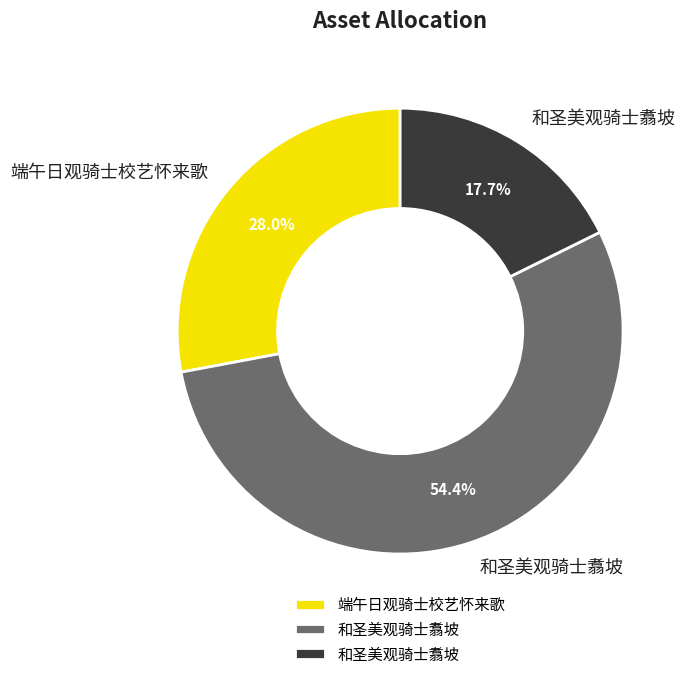

Is there any slice that represents more than half of the pie?

Yes